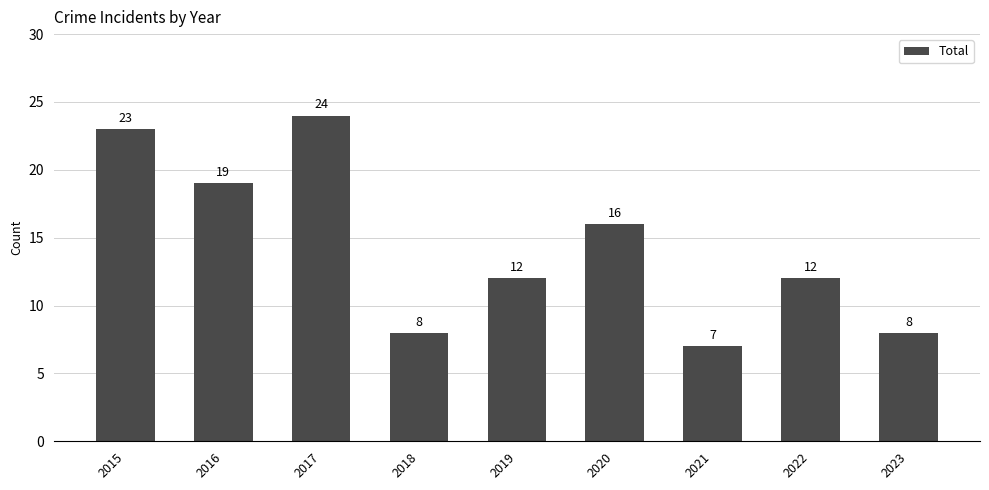

How many data points does each series have?

9